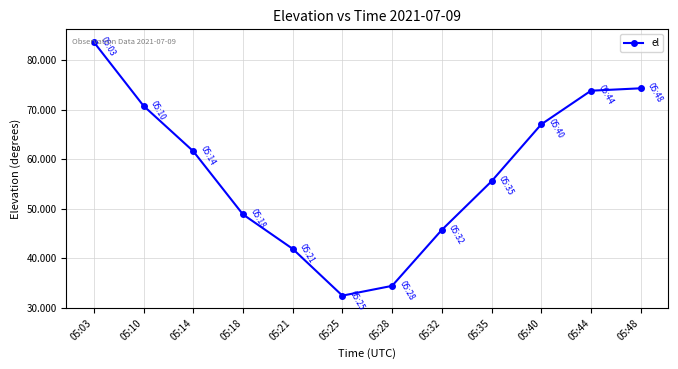

Is this an area chart (filled region under the line)?

No